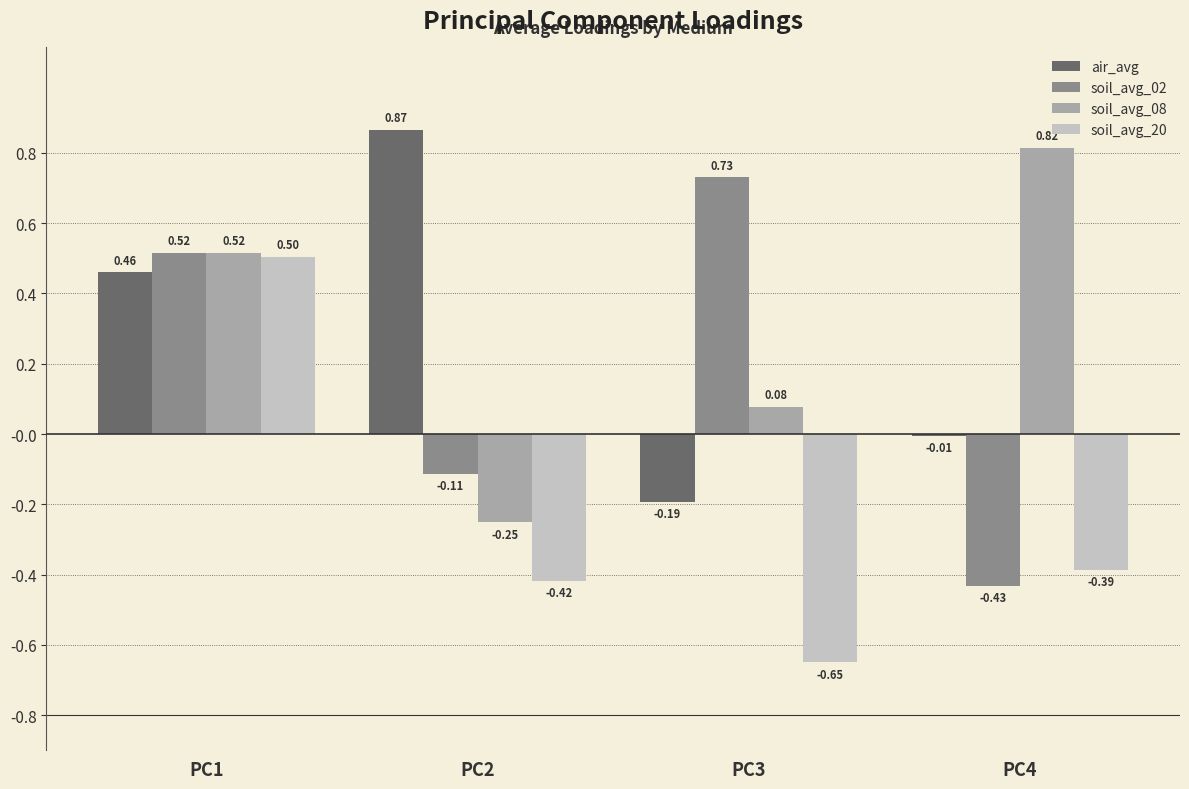

How many positive values does the soil_avg_02 series have?

2